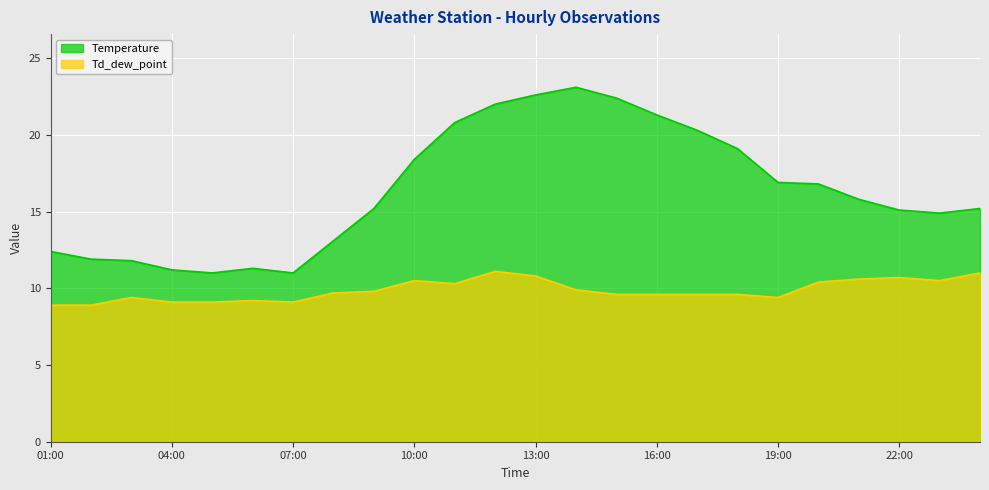

Is the value of Td_dew_point at 24:00 greater than the value of Temperature at 17:00?

No